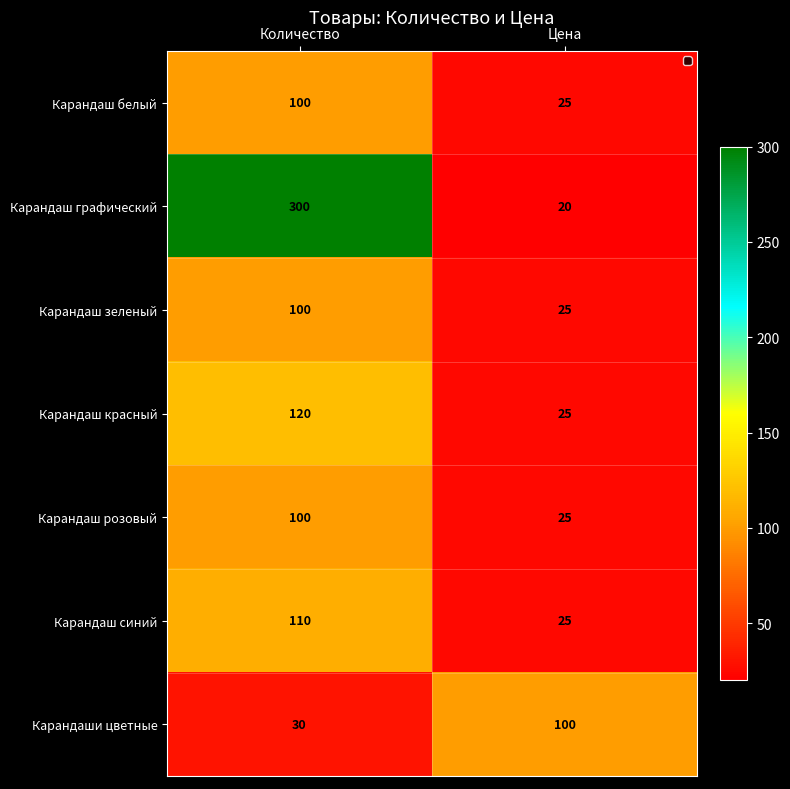

What is the sum of the Карандаш синий values at Цена and Количество?

135